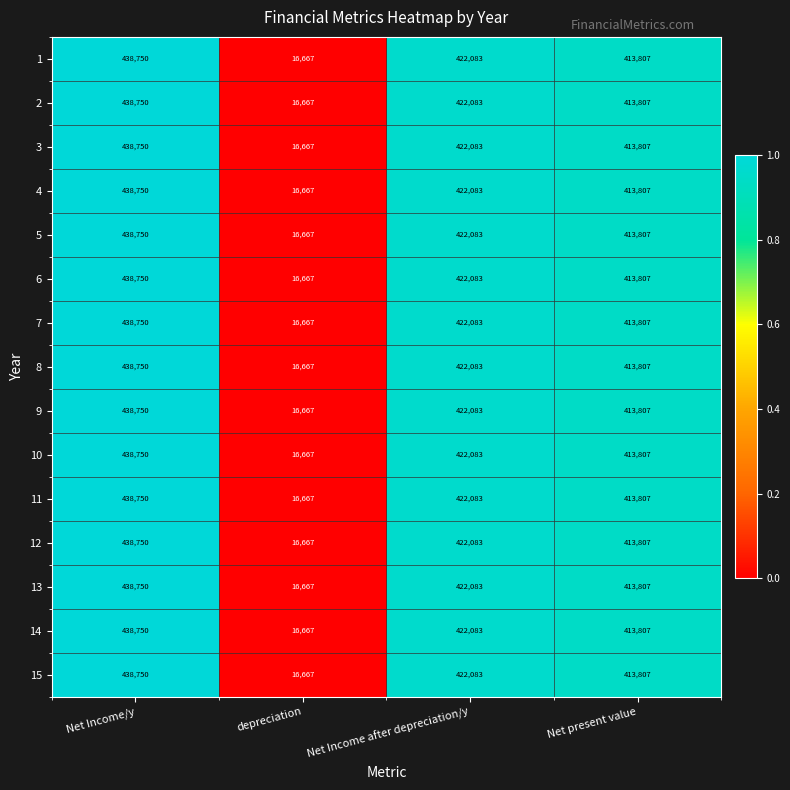

At which category is the sum across all series the highest?

Net Income/y